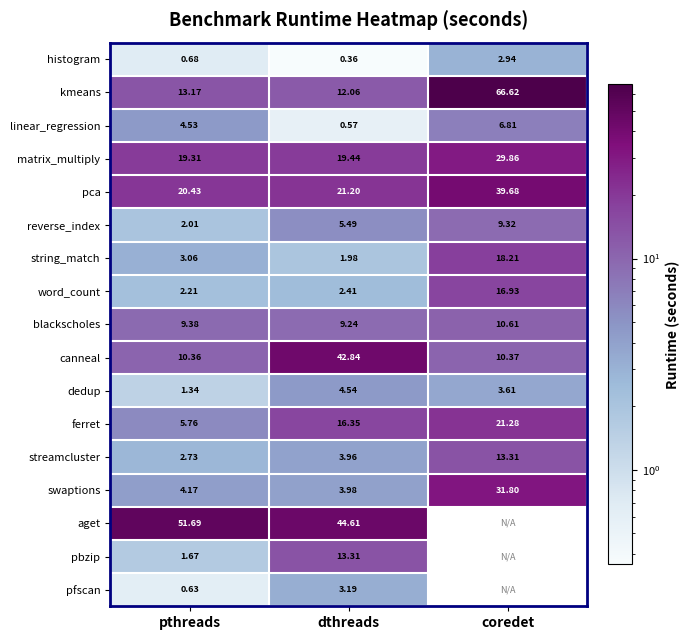

At how many categories does at least one series exceed 28?

3